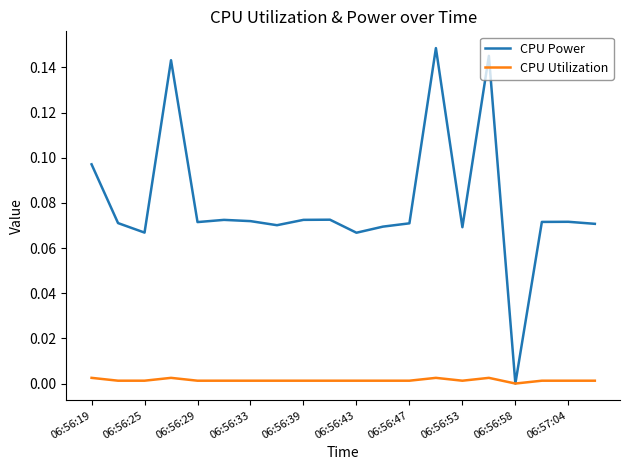

Which series has the widest spread of values?

CPU Power